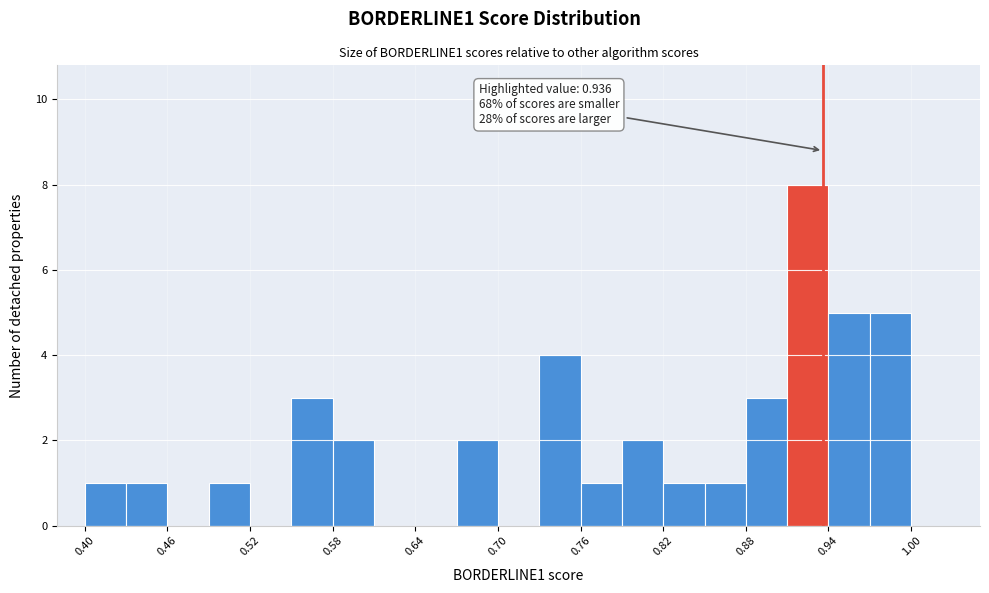

Around what value on the x-axis is the tallest bar? Give the approximate position of its centre, as read against the axis.

0.93